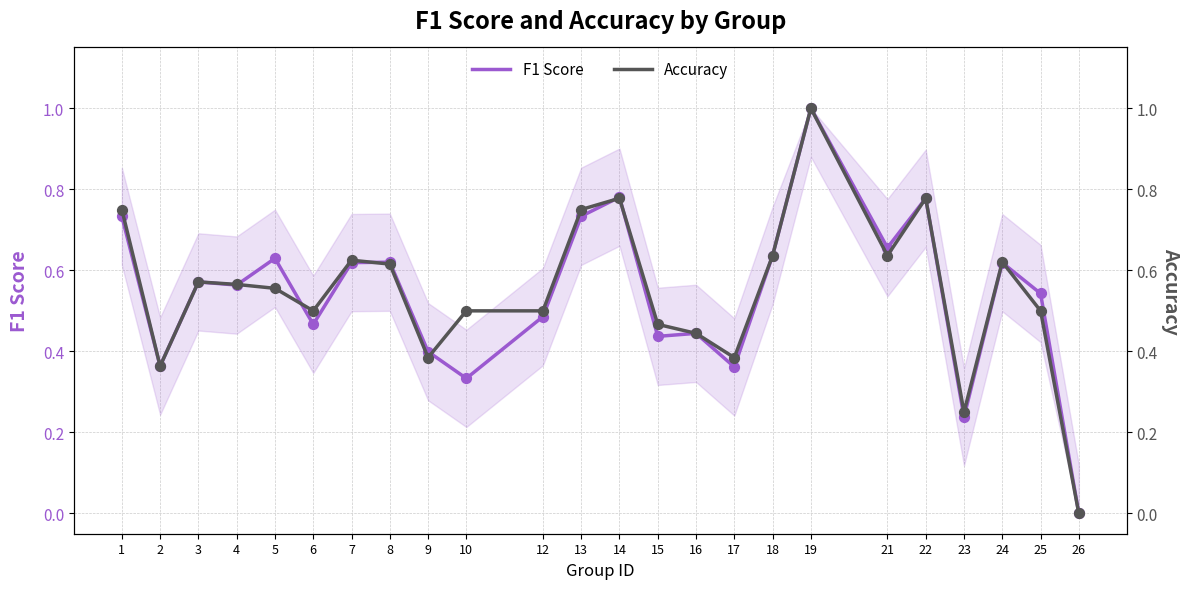

Which series contains the lowest Y value?

F1 Score